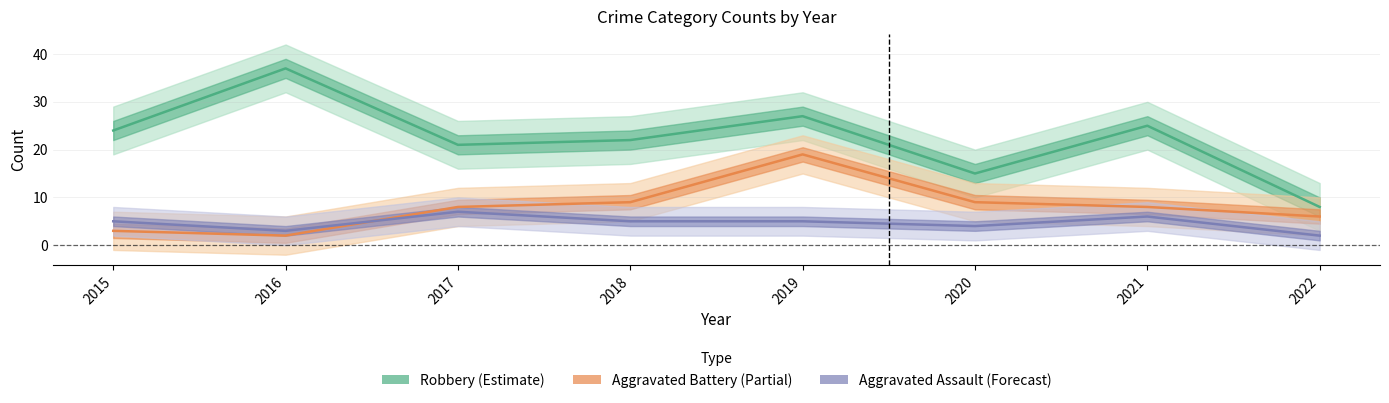

Is it true that Robbery (Estimate) equals 6 at 2017?

False